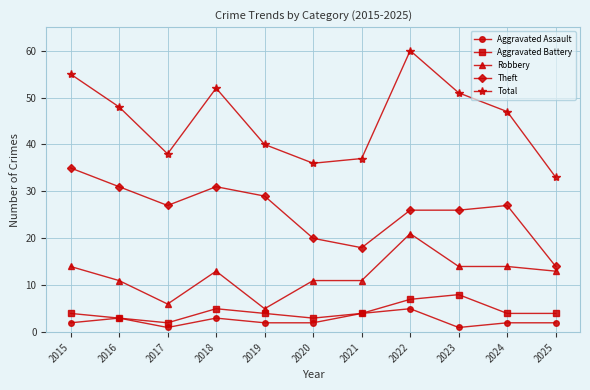

What is the total value across all series at 2018?

104